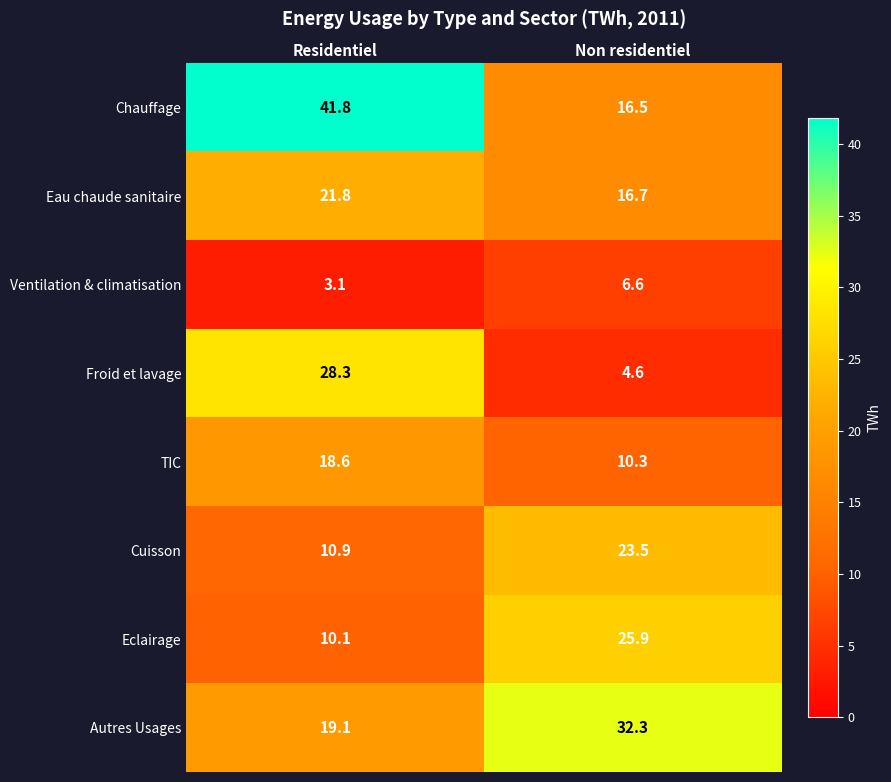

The Froid et lavage series shows 1.4 at Non residentiel. True or false?

False